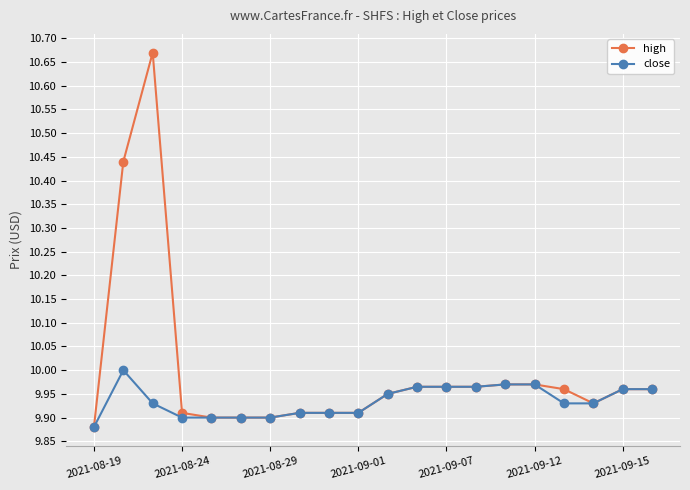

Which series has the largest total across all categories?

high